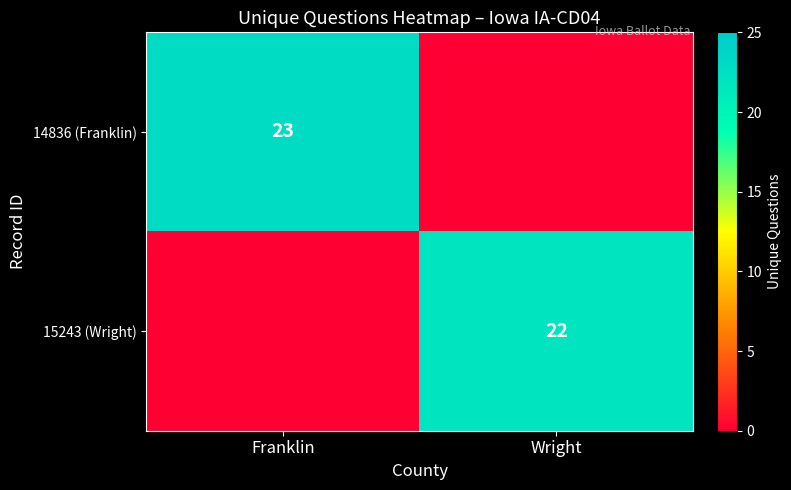

Is it true that 15243 (Wright) equals 10 at Wright?

False